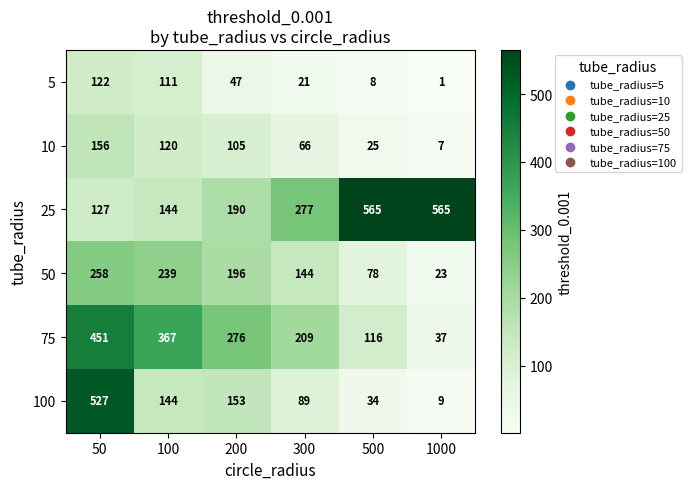

What is the average value of the 10 series?

80